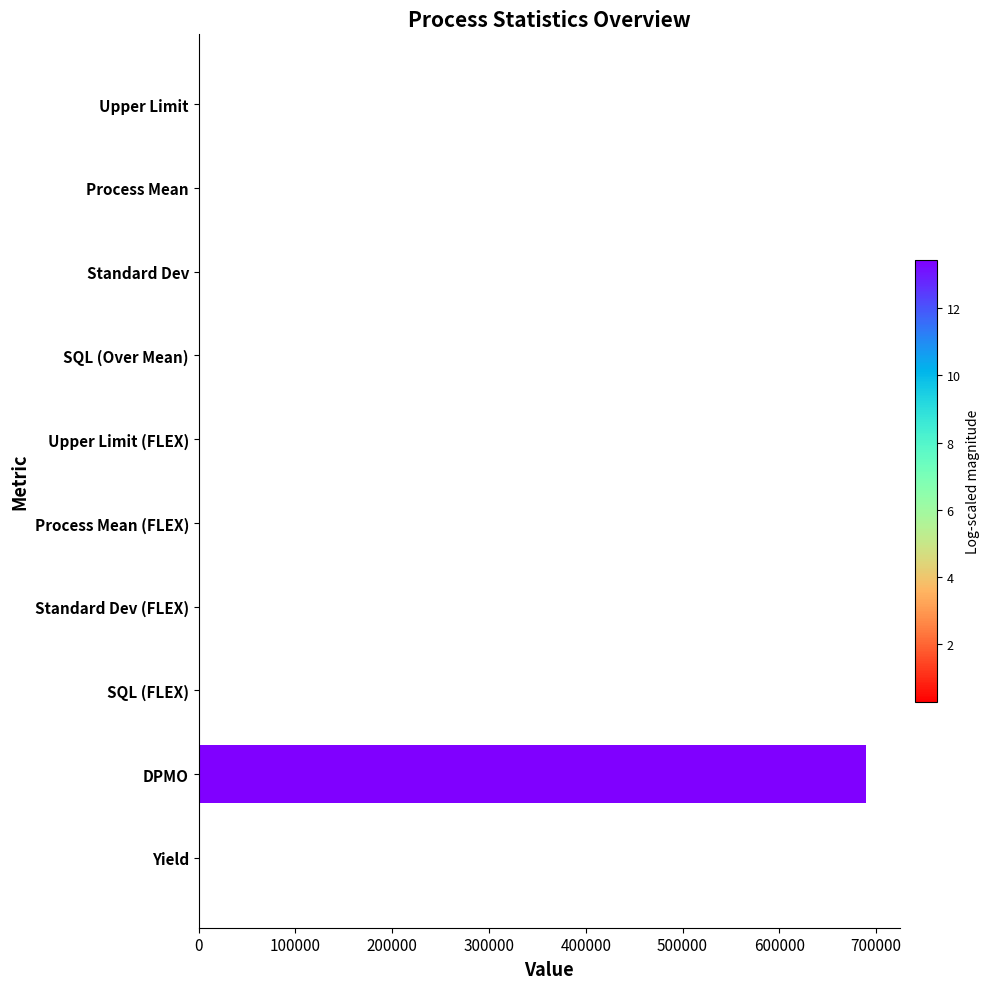

Which category has the highest value across all series?

DPMO